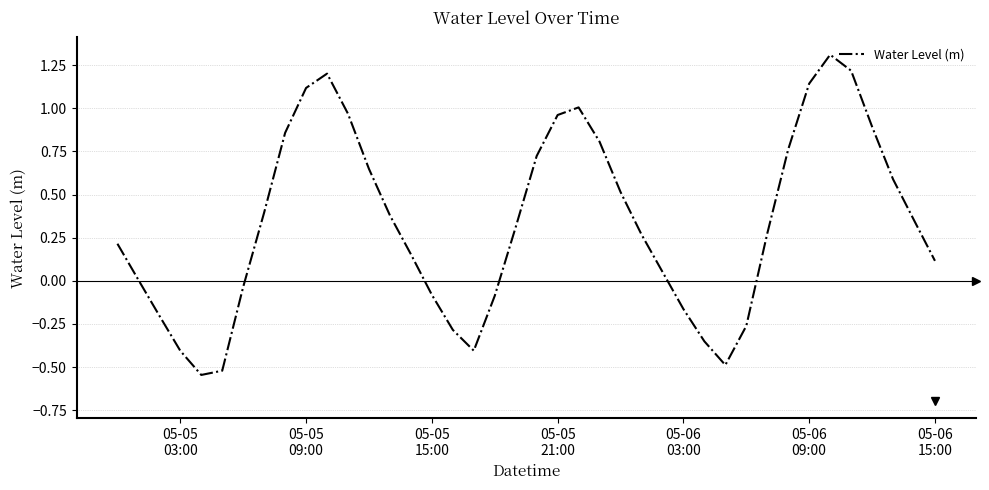

True or false: there are more than 0 points higher than both neighbors.

True